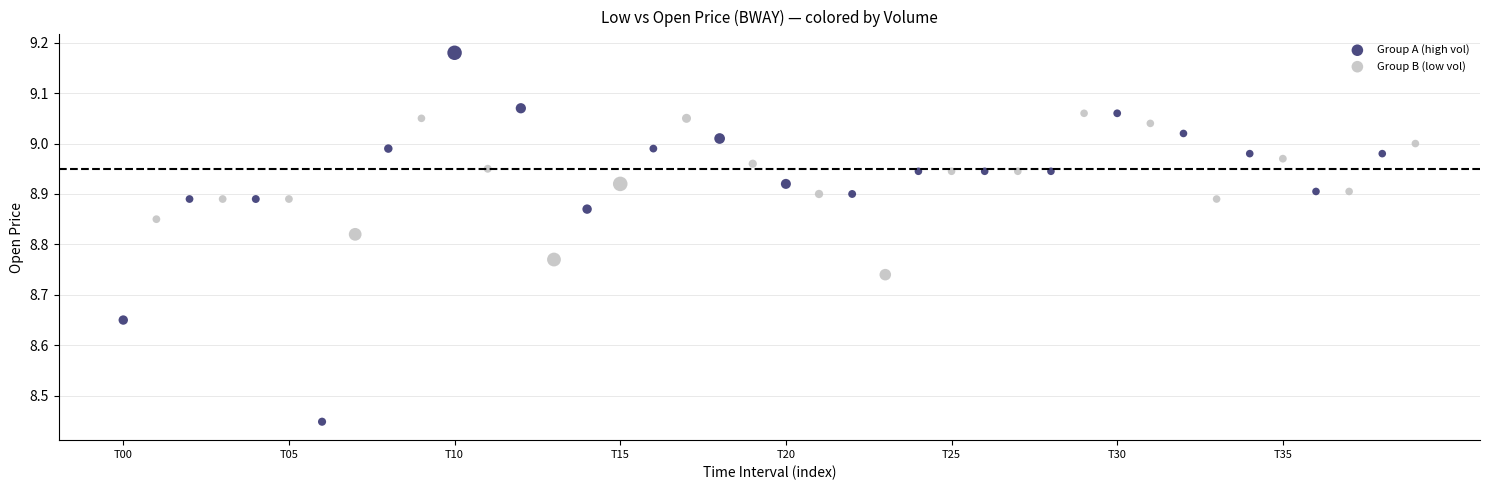

Which series reaches the minimum Y coordinate?

Group A (high vol)